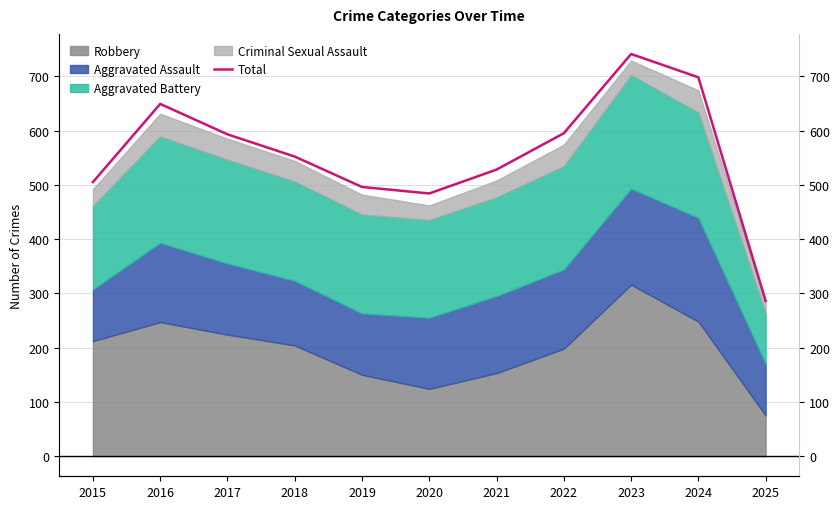

What is the change in value from 2022 to 2024?

+103